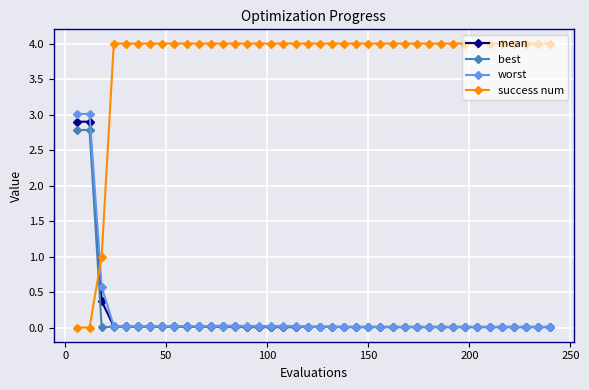

What is the value of the best point at the 1st from the left?

2.8